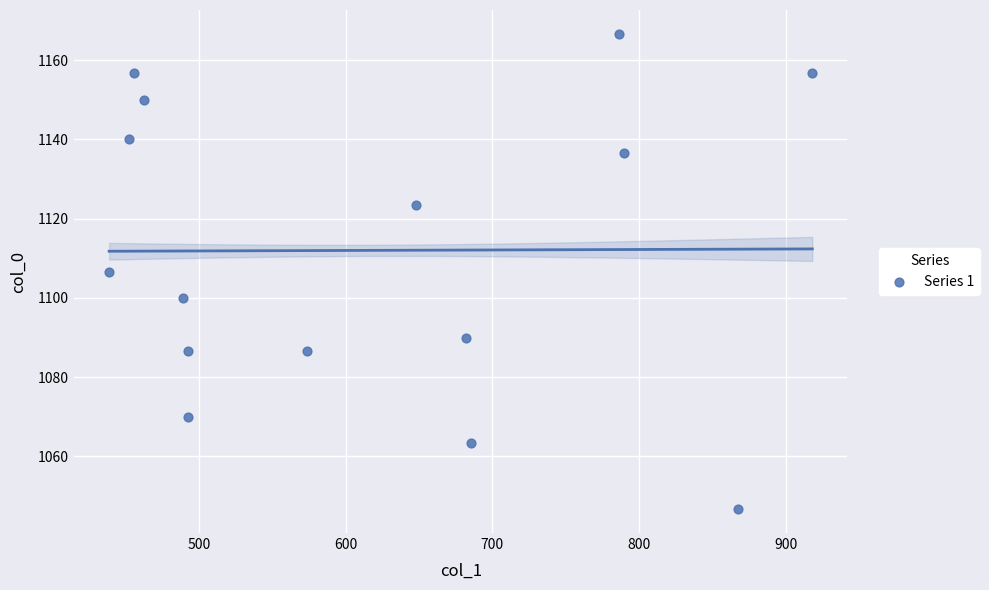

What is the range of Y values (max minus min)?

120.0